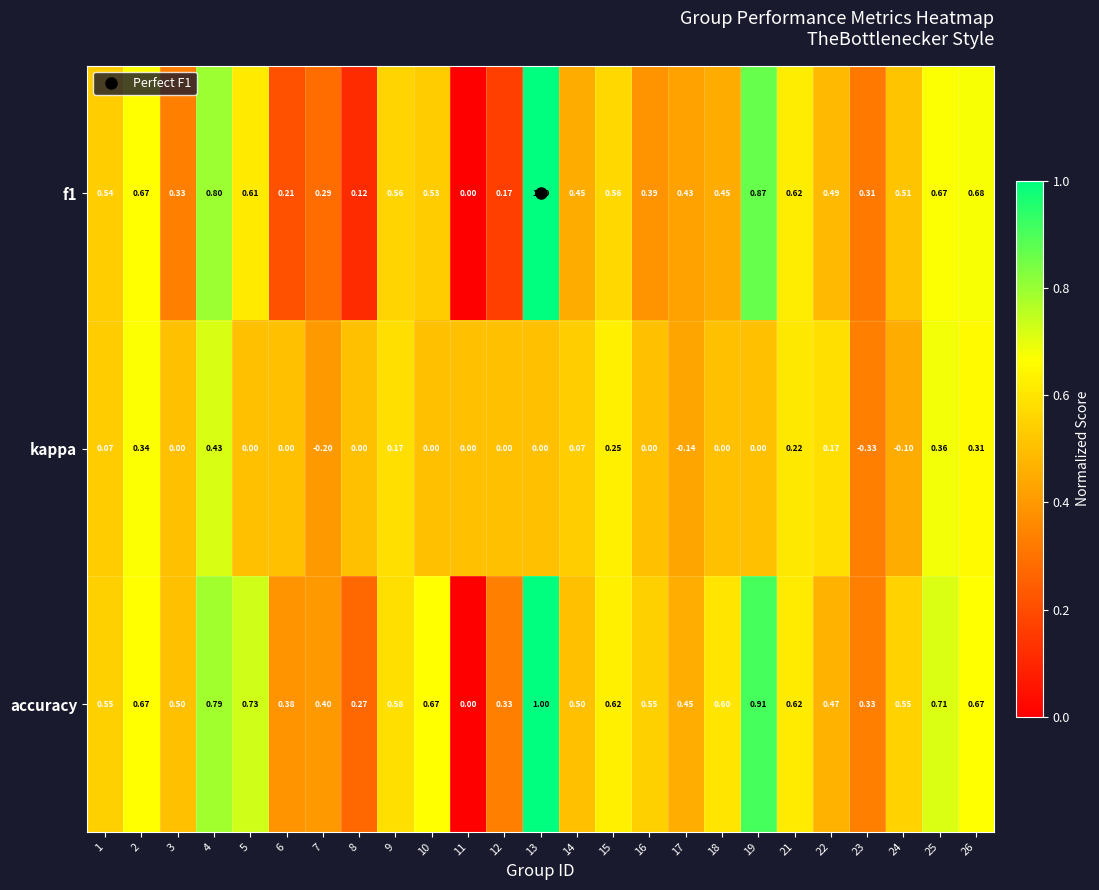

What is the maximum value shown in the chart?

1.0